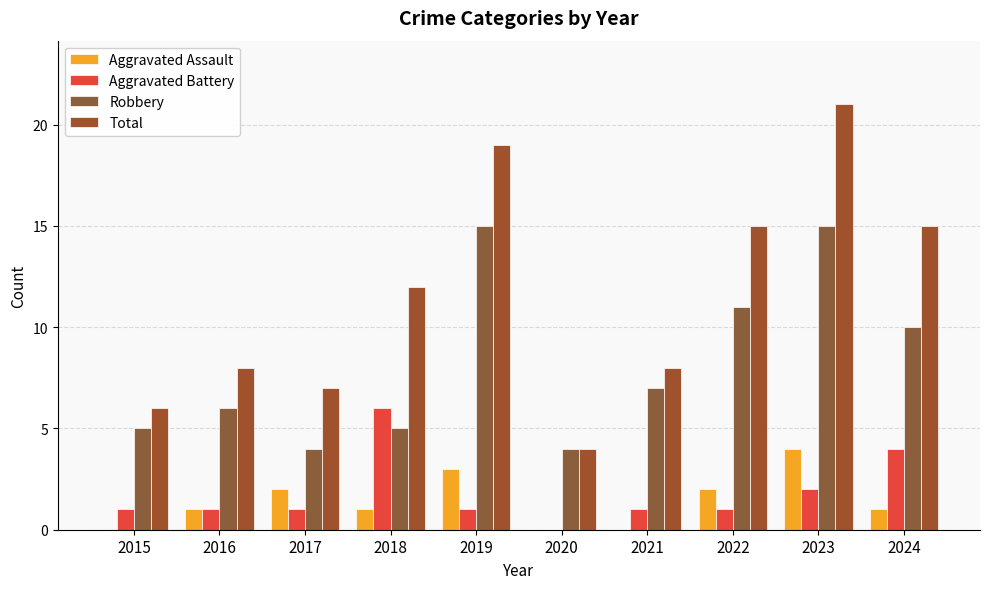

Count the number of categories in the chart.

10